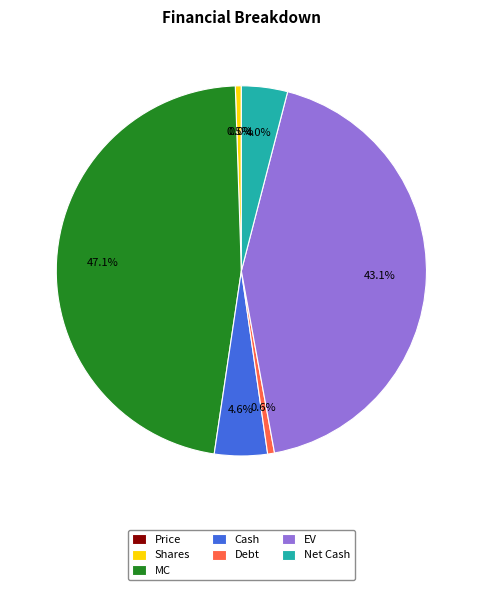

Between Debt and MC, which is larger?

MC